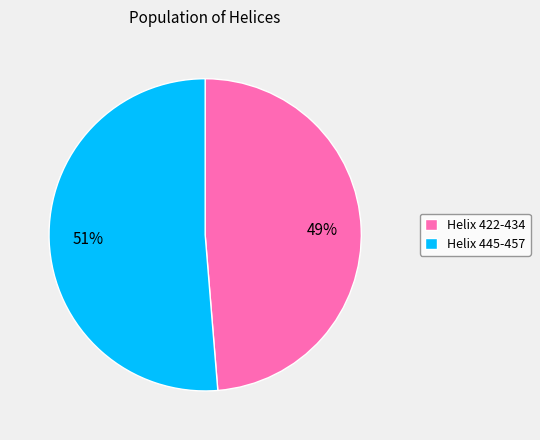

Rank the categories by value from lowest to highest.

Helix 422-434, Helix 445-457